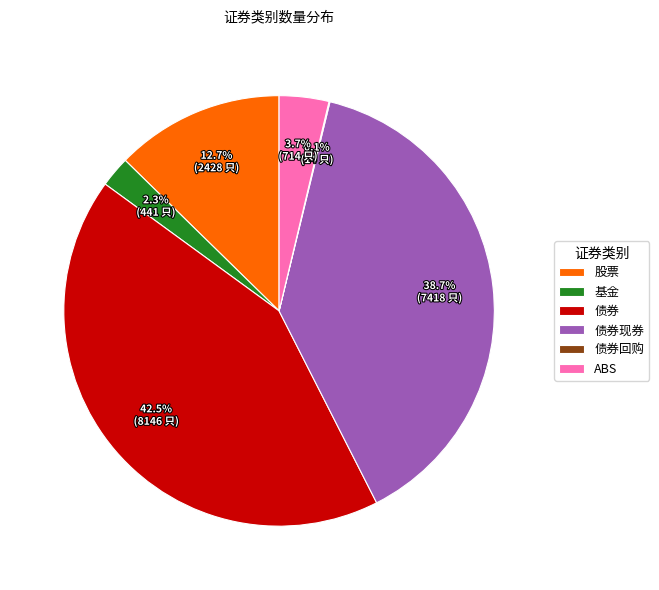

Between 债券 and 债券现券, which is larger?

债券